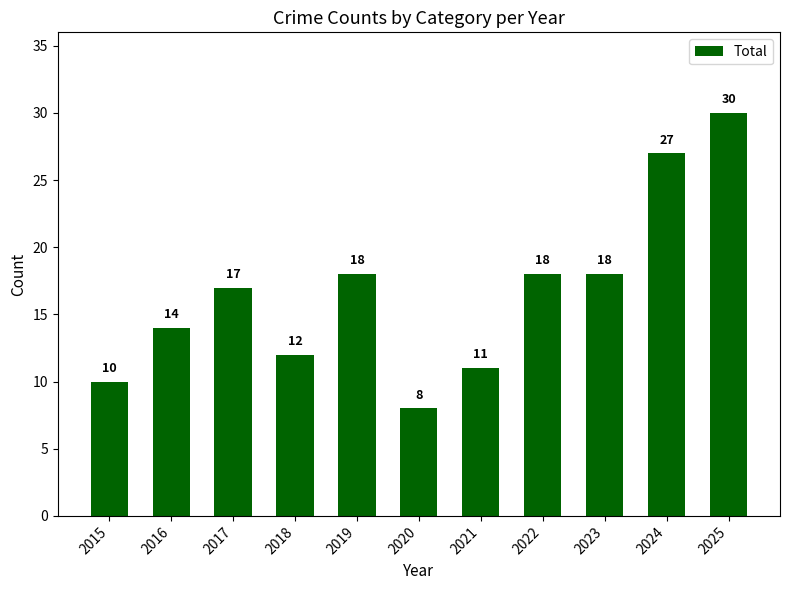

What is the difference between the maximum and minimum values?

22